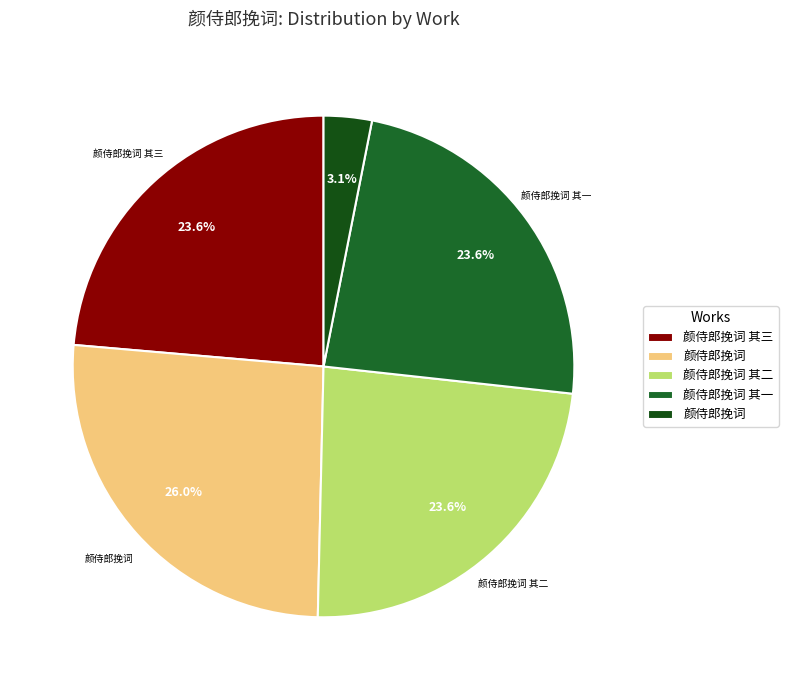

Count the number of slices in the pie.

5